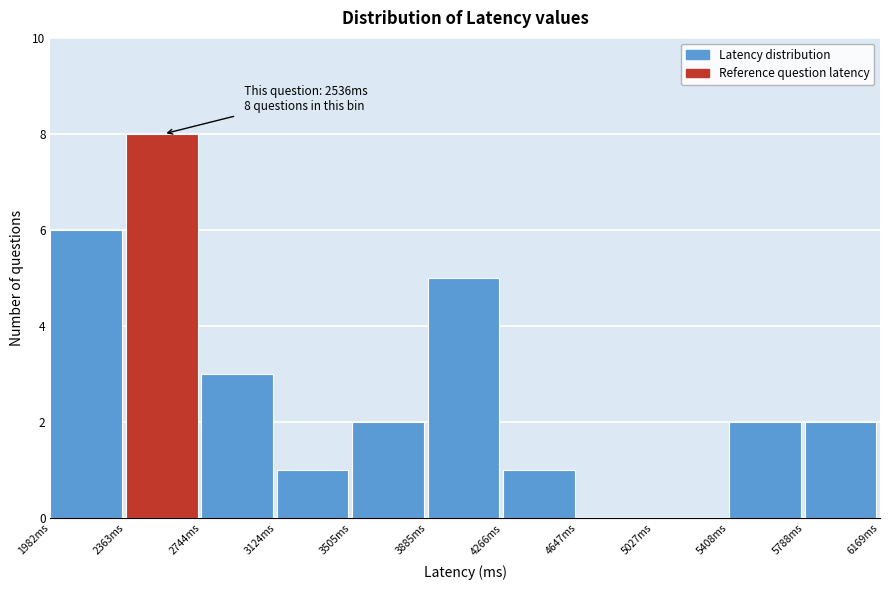

Which range on the x-axis has the tallest bar?

2350 to 2750